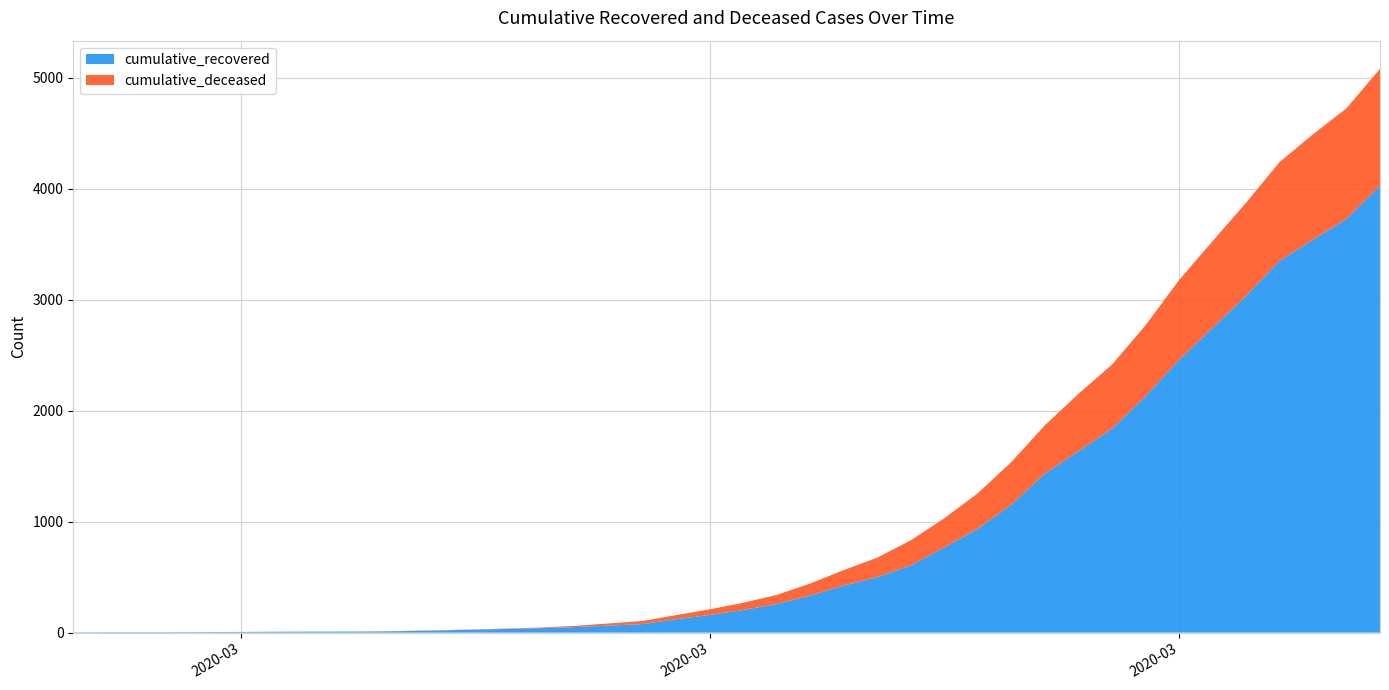

Reading left to right, extract all data points from this chart.

cumulative_recovered: 3	4	4	4	5	6	8	9	9	10	14	20	27	33	40	50	63	77	121	159	204	258	335	424	501	607	768	938	1154	1434	1635	1837	2130	2456	2746	3034	3350	3541	3730	4027
cumulative_deceased: 0	0	0	0	0	0	0	0	0	1	2	2	2	4	6	11	20	28	37	51	65	82	108	140	175	225	263	319	384	435	517	578	639	720	781	839	890	950	996	1054